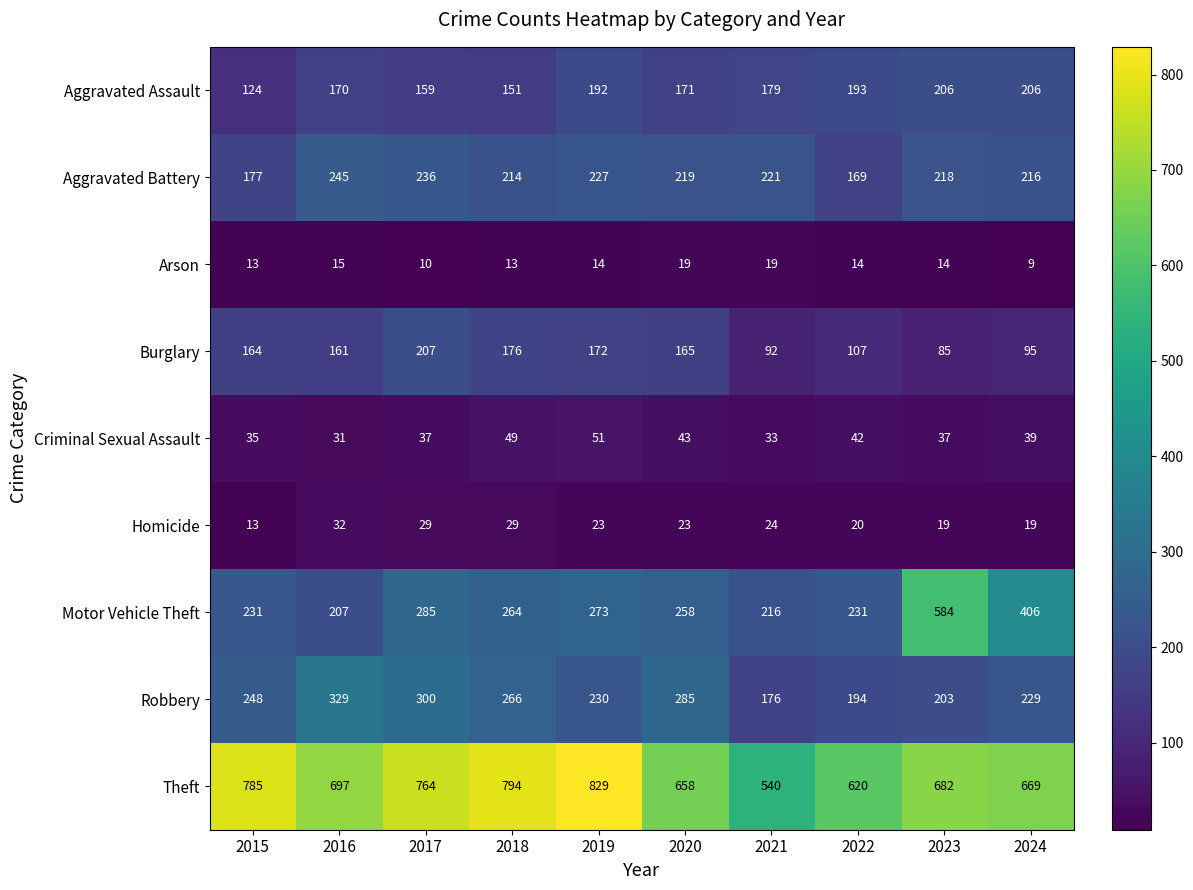

What is the total value across all series at 2018?

1956